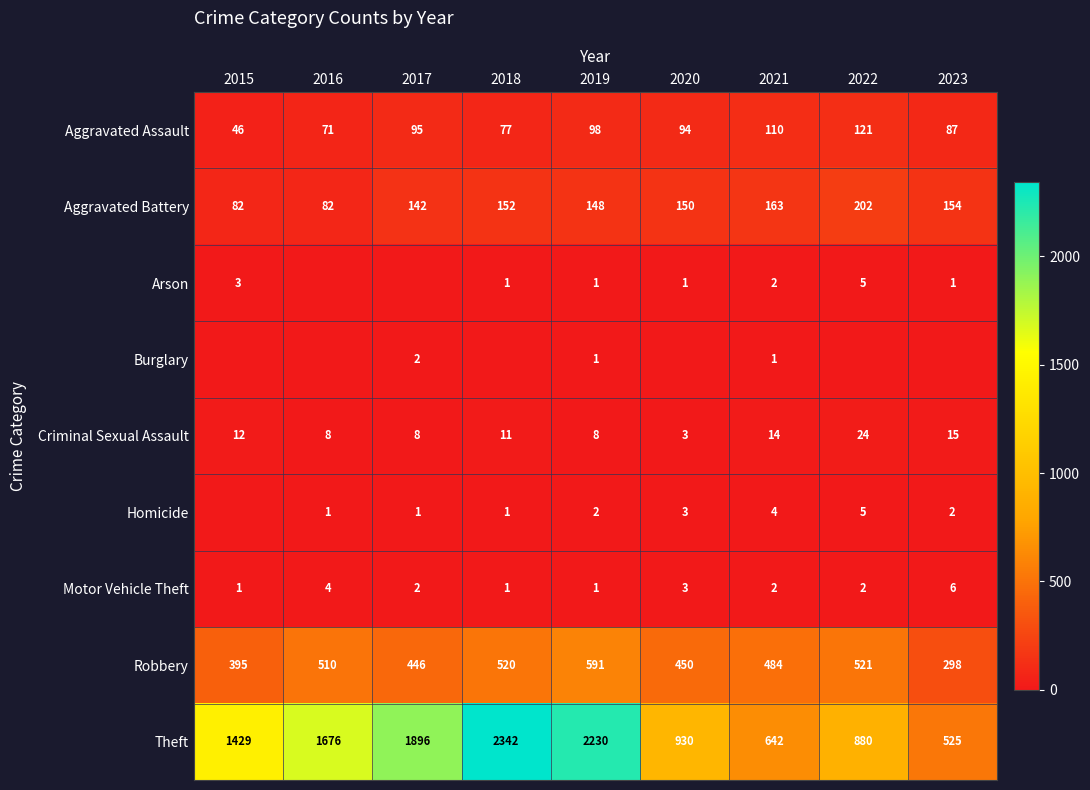

At which label does Aggravated Assault first exceed 94?

2017